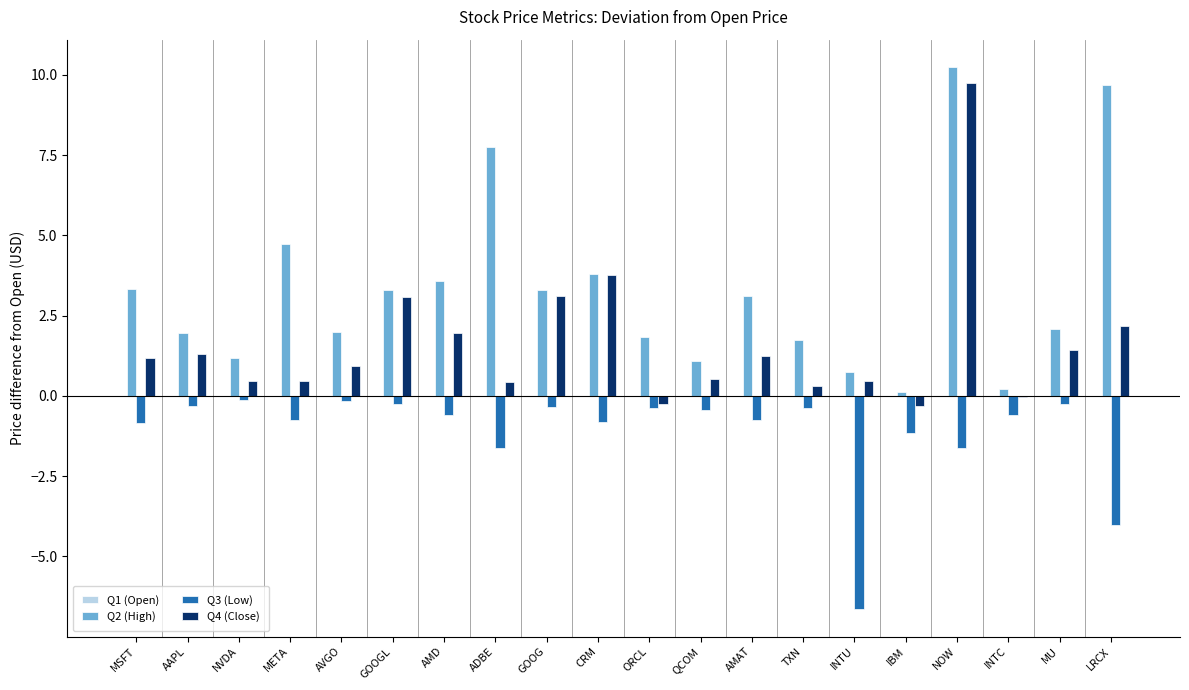

What is the sum of all Q2 (High) values?

65.7